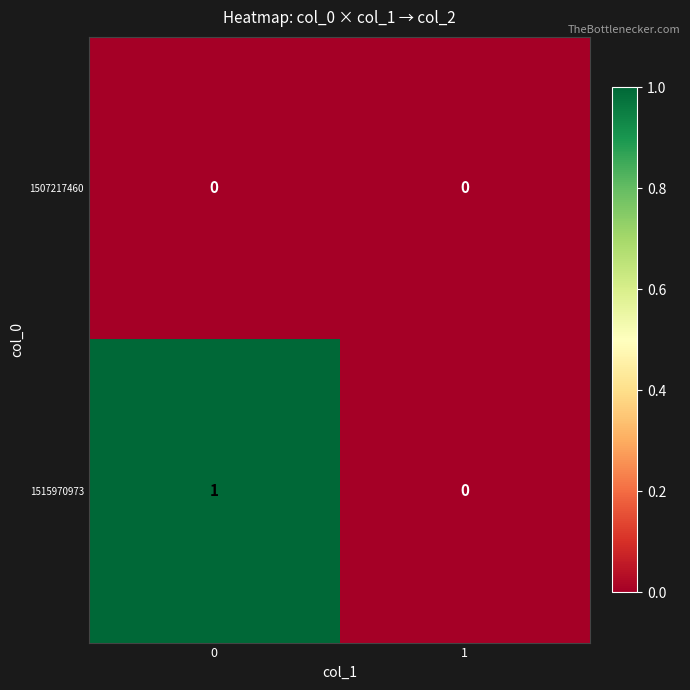

Is the value of 1515970973 at 0 greater than the value of 1507217460 at 0?

Yes